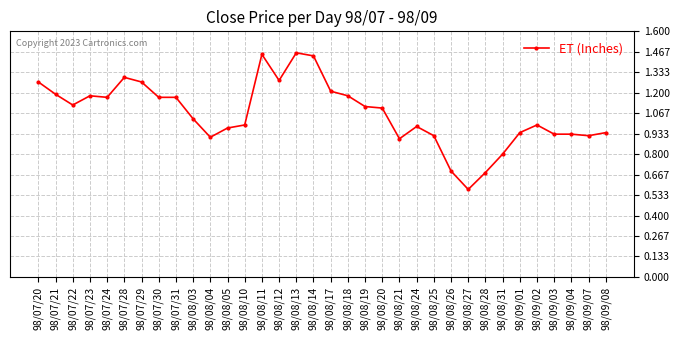

True or false: the data shows 0.8 at 98/07/28.

False